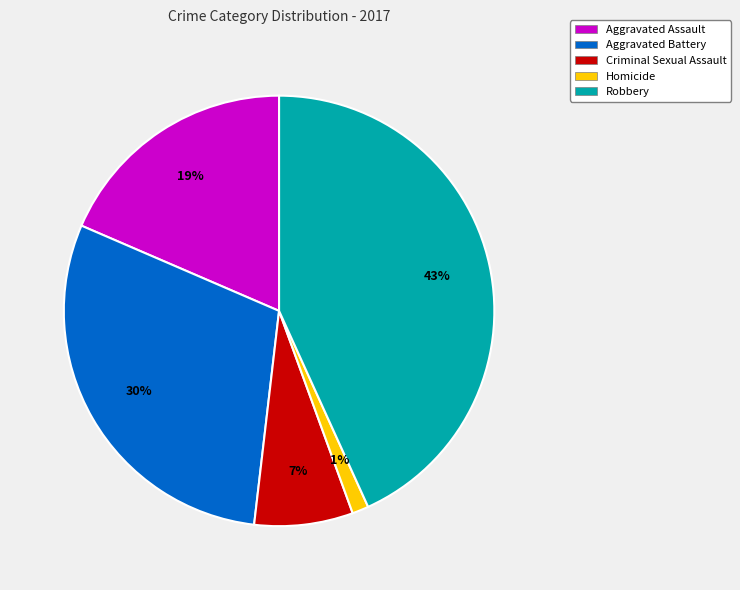

Rank the categories by value from highest to lowest.

Robbery, Aggravated Battery, Aggravated Assault, Criminal Sexual Assault, Homicide